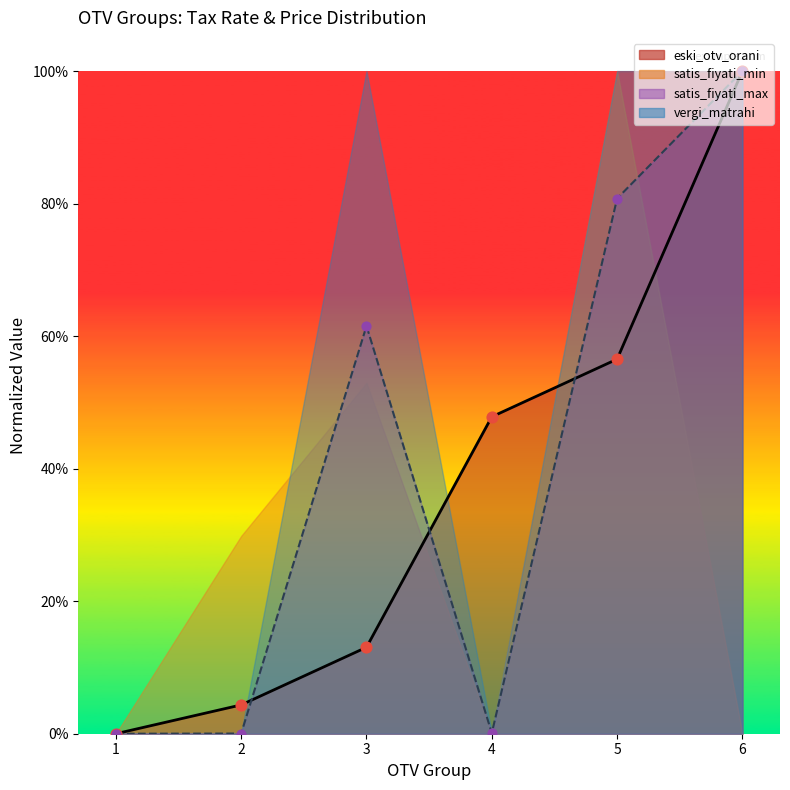

At how many categories does at least one series exceed 0?

5